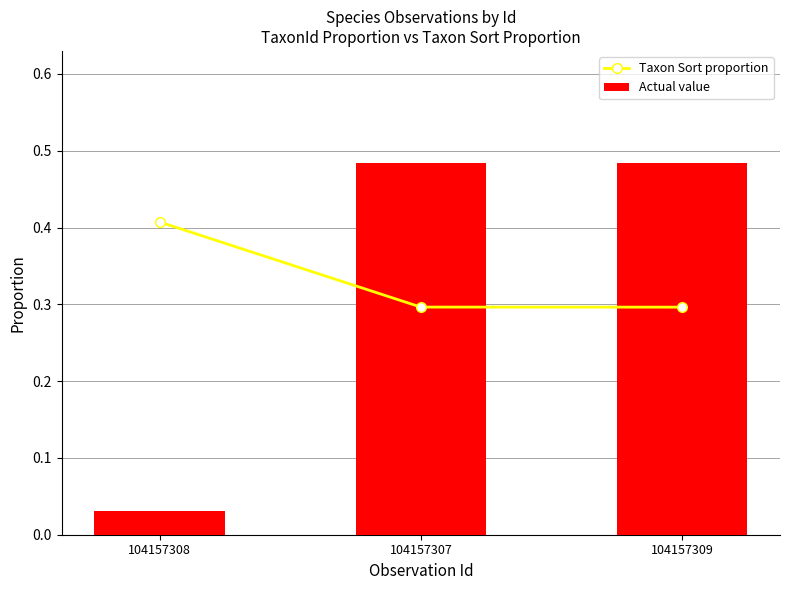

True or false: Actual value has a value of 0.2 at 104157307.

False